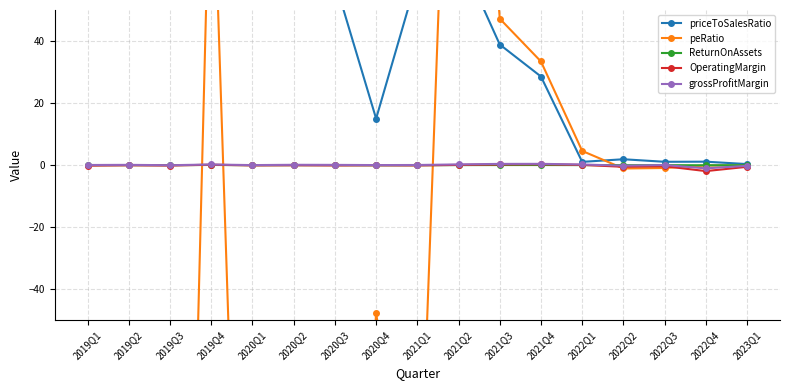

The value of grossProfitMargin at 2022Q4 is -1.4. True or false?

False